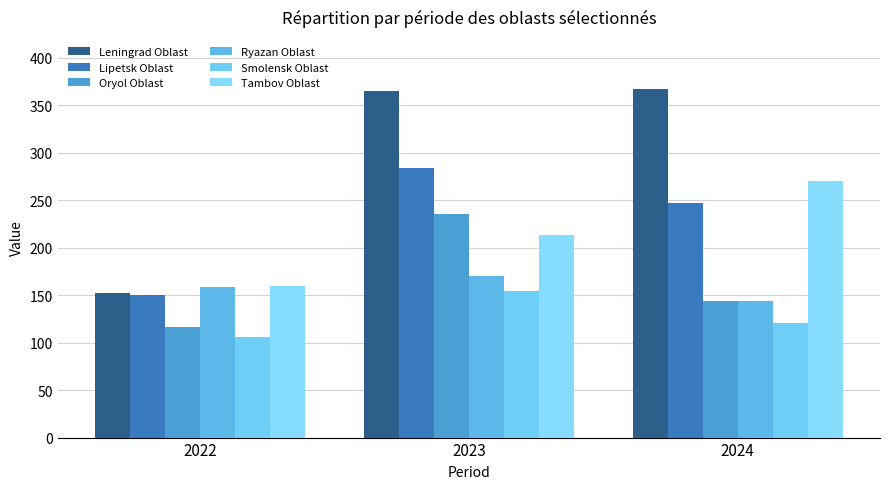

Which category has the highest value in the Smolensk Oblast series?

2023